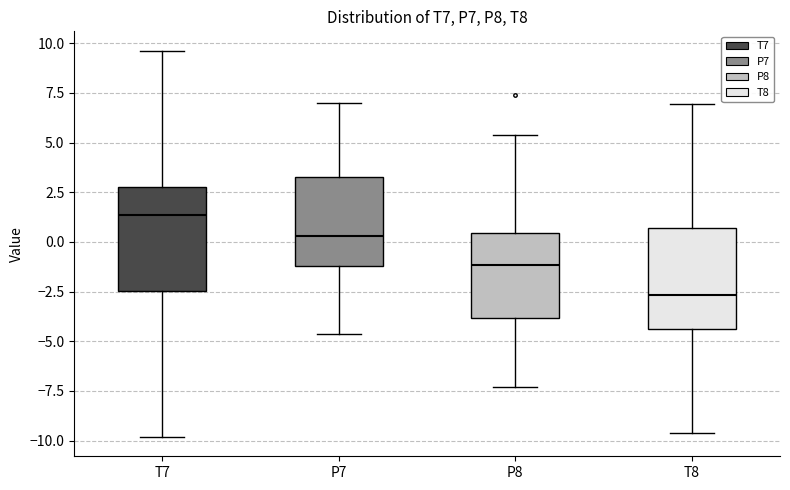

Which box has the lowest median line?

T8